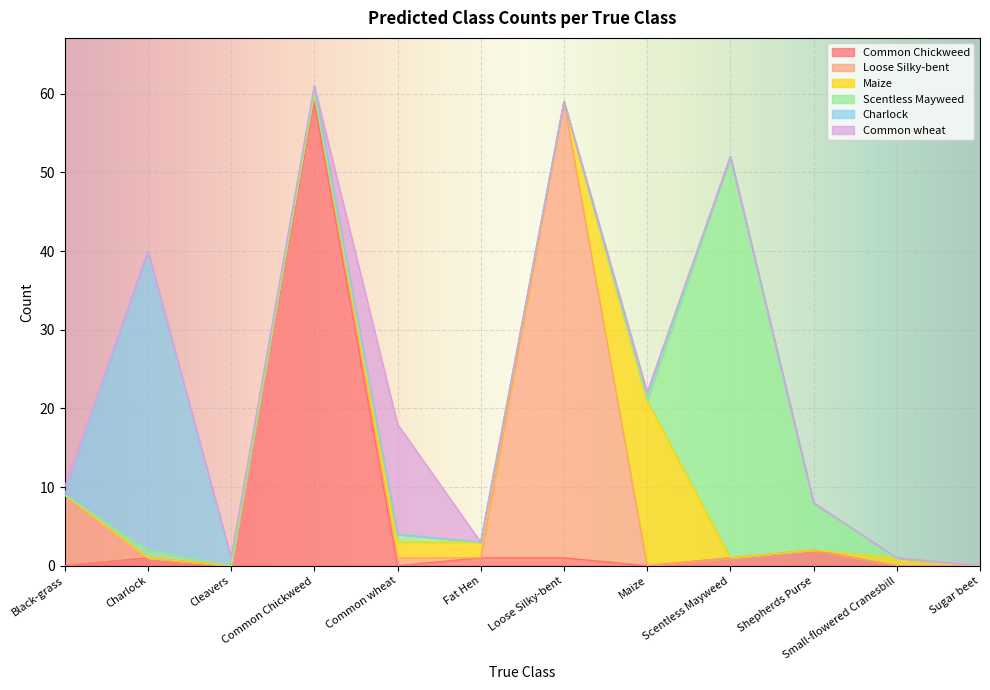

What position from the left is Small-flowered Cranesbill?

11